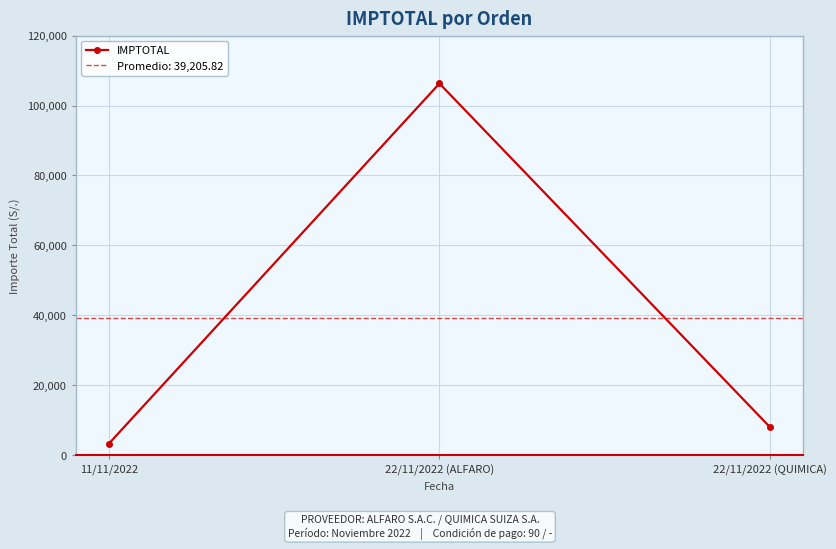

What value does the data have at 22/11/2022 (QUIMICA)?

8015.1